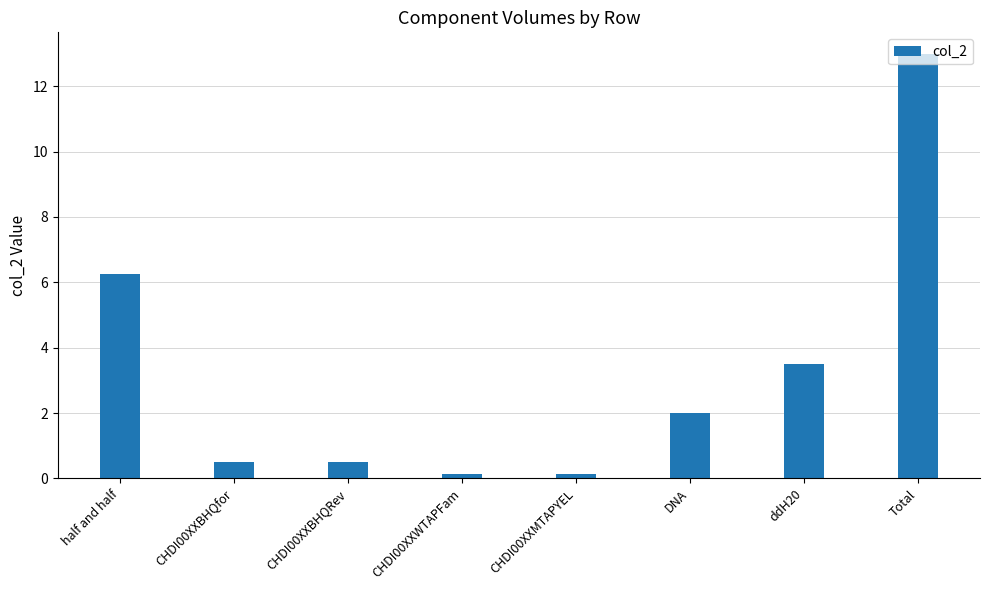

What value does the data have at ddH20?

3.5